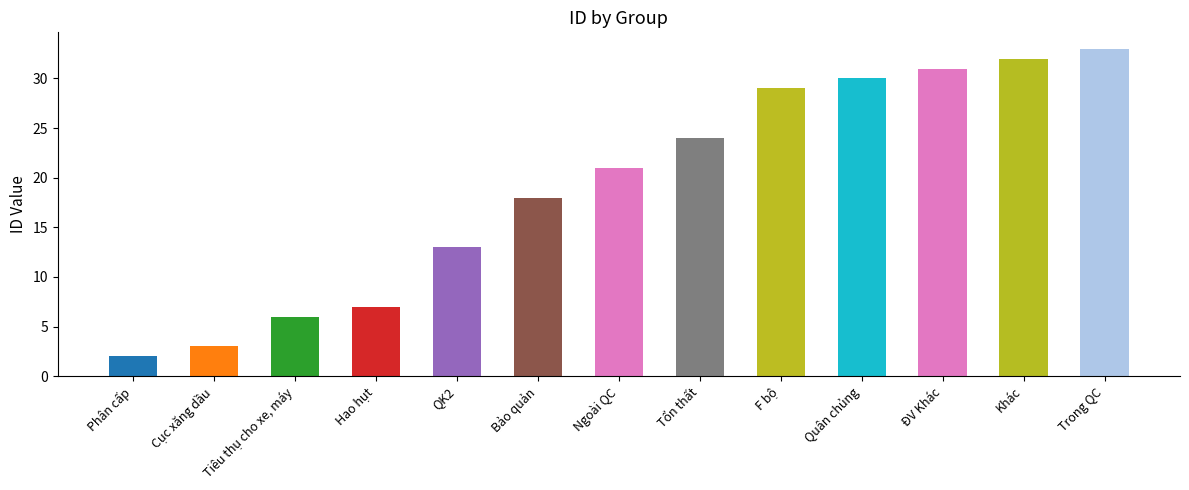

What is the difference between the second highest and minimum values?

30